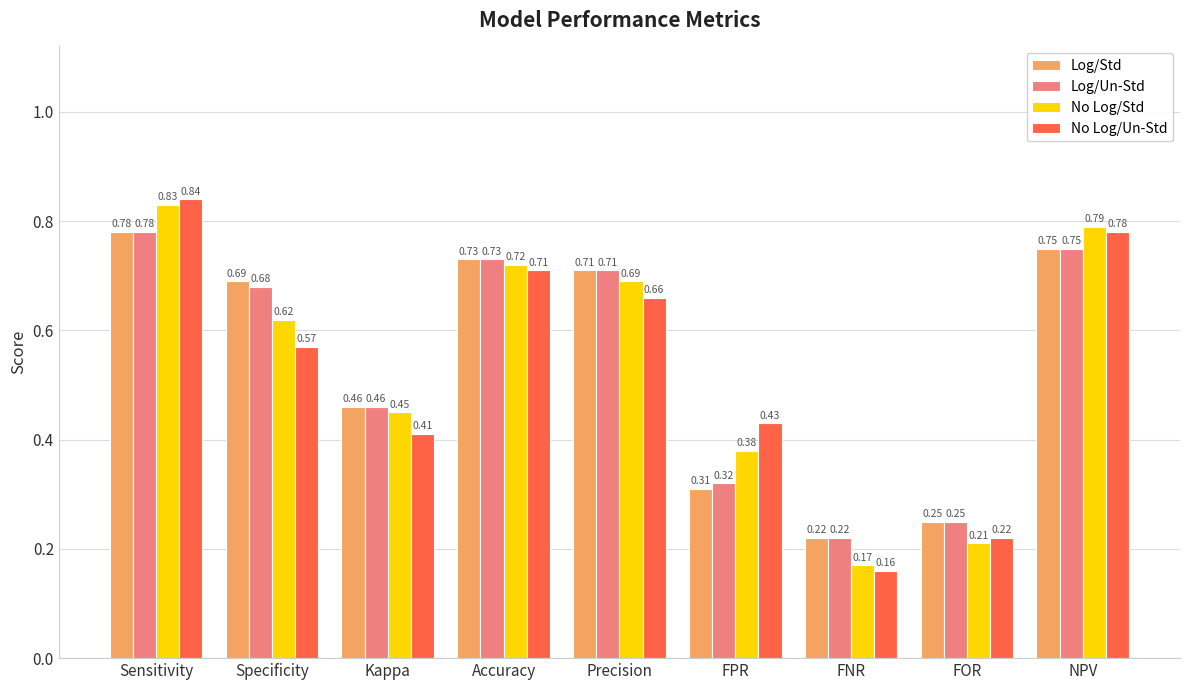

What is the total value across all series at Specificity?

2.6